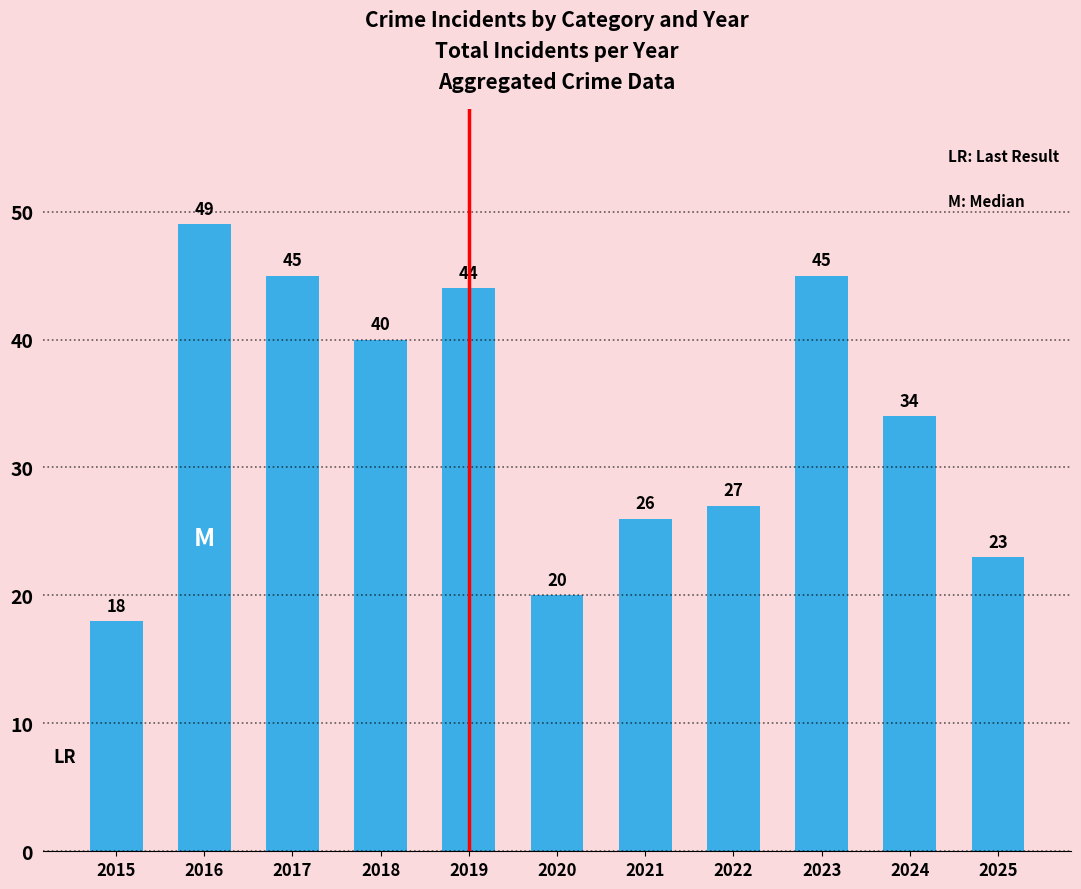

Which category has the highest value across all series?

2016